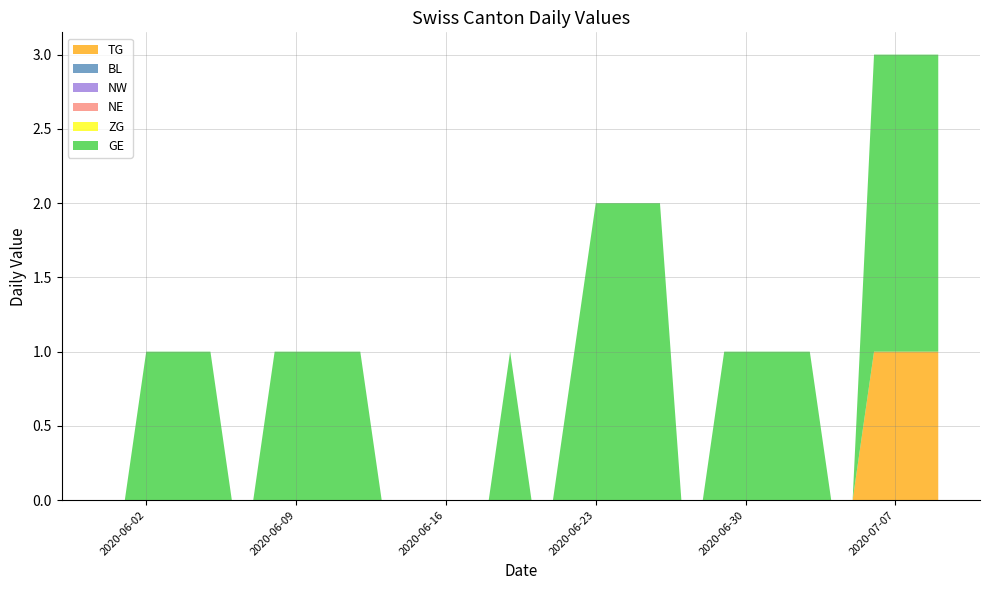

Reading left to right, transcribe all the data shown in this chart.

TG: 0	0	0	0	0	0	0	0	0	0	0	0	0	0	0	0	0	0	0	0	0	0	0	0	0	0	0	0	0	0	0	0	0	0	0	0	1	1	1	1
BL: 0	0	0	0	0	0	0	0	0	0	0	0	0	0	0	0	0	0	0	0	0	0	0	0	0	0	0	0	0	0	0	0	0	0	0	0	0	0	0	0
NW: 0	0	0	0	0	0	0	0	0	0	0	0	0	0	0	0	0	0	0	0	0	0	0	0	0	0	0	0	0	0	0	0	0	0	0	0	0	0	0	0
NE: 0	0	0	0	0	0	0	0	0	0	0	0	0	0	0	0	0	0	0	0	0	0	0	0	0	0	0	0	0	0	0	0	0	0	0	0	0	0	0	0
ZG: 0	0	0	0	0	0	0	0	0	0	0	0	0	0	0	0	0	0	0	0	0	0	0	0	0	0	0	0	0	0	0	0	0	0	0	0	0	0	0	0
GE: 0	0	1	1	1	1	0	0	1	1	1	1	1	0	0	0	0	0	0	1	0	0	1	2	2	2	2	0	0	1	1	1	1	1	0	0	2	2	2	2